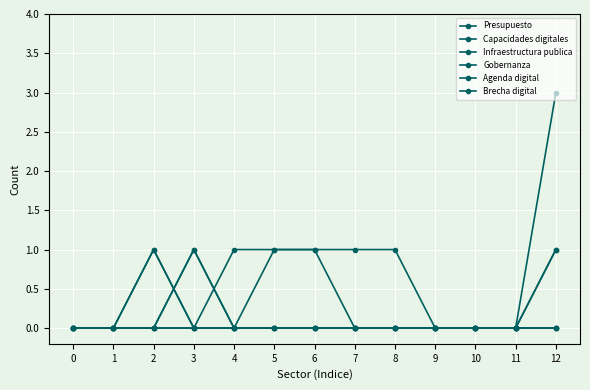

Is this an area chart (filled region under the line)?

No